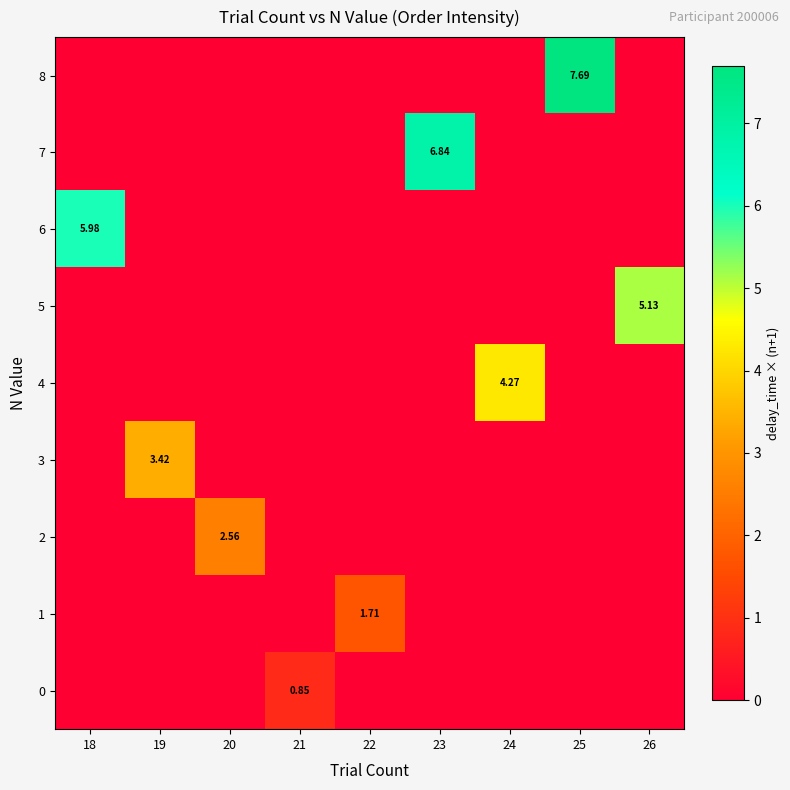

At how many categories does at least one series exceed 7?

1